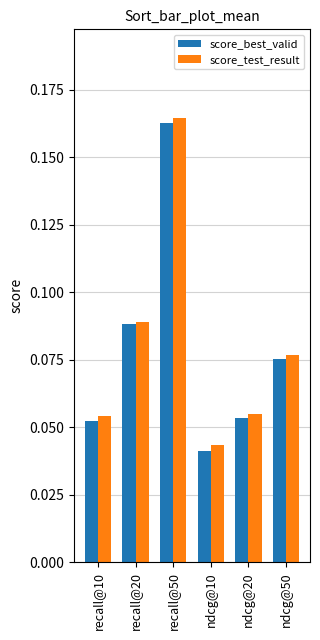

What is the sum of all score_test_result values?

0.5